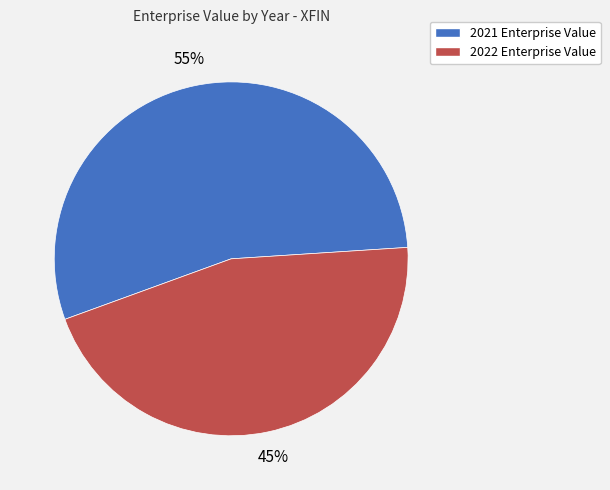

To the nearest percent, what portion does 2021 represent?

55%